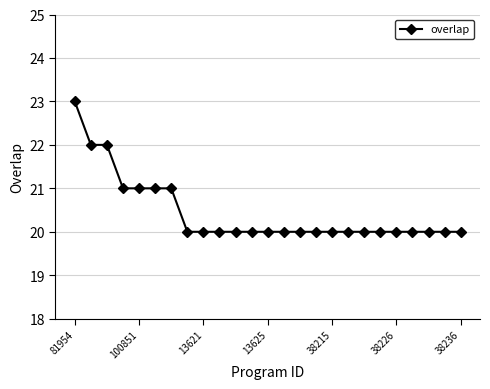

Reading left to right, transcribe all the data shown in this chart.

23	22	22	21	21	21	21	20	20	20	20	20	20	20	20	20	20	20	20	20	20	20	20	20	20